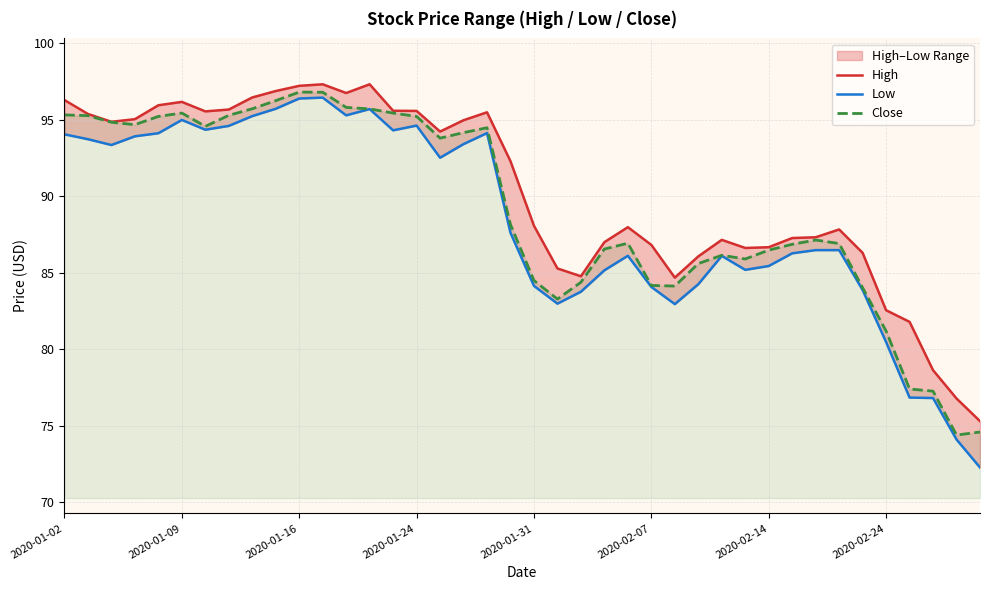

Is it true that Close equals 88.1 at 19?

True